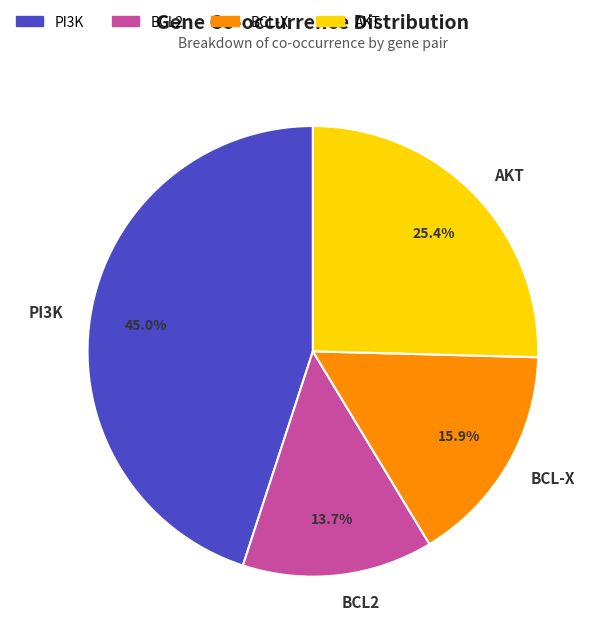

Which slice is the largest?

PI3K